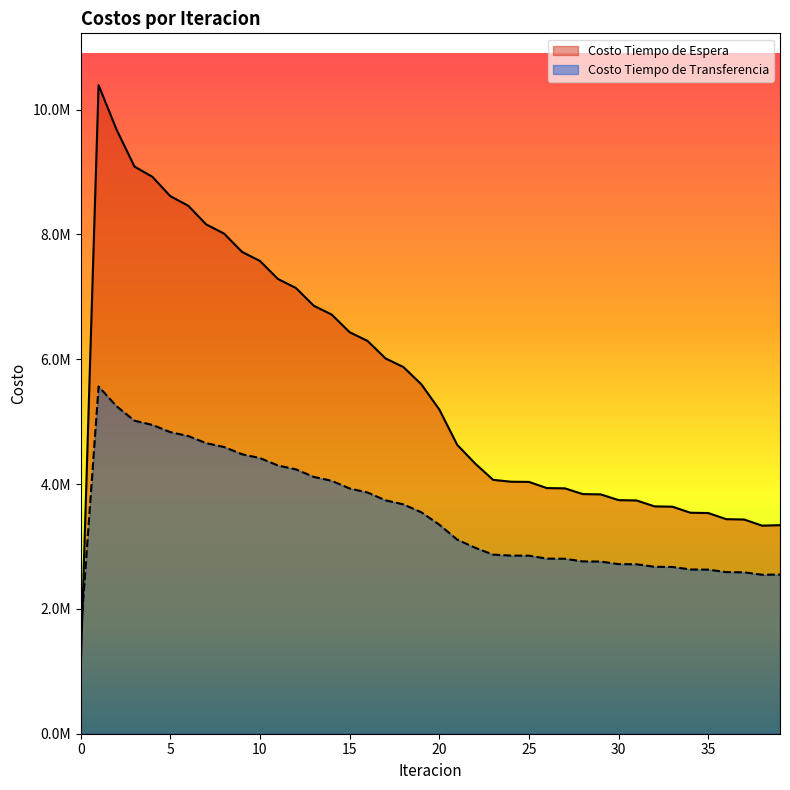

Does the chart display data point markers on the line(s)?

No